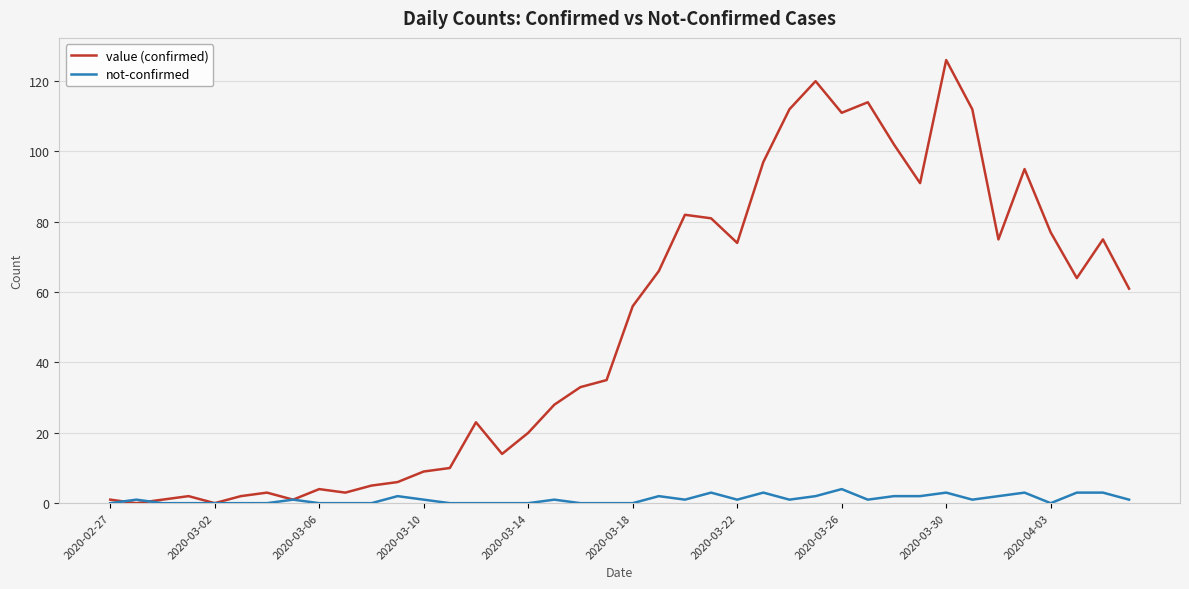

Which series has the largest total across all categories?

value (confirmed)